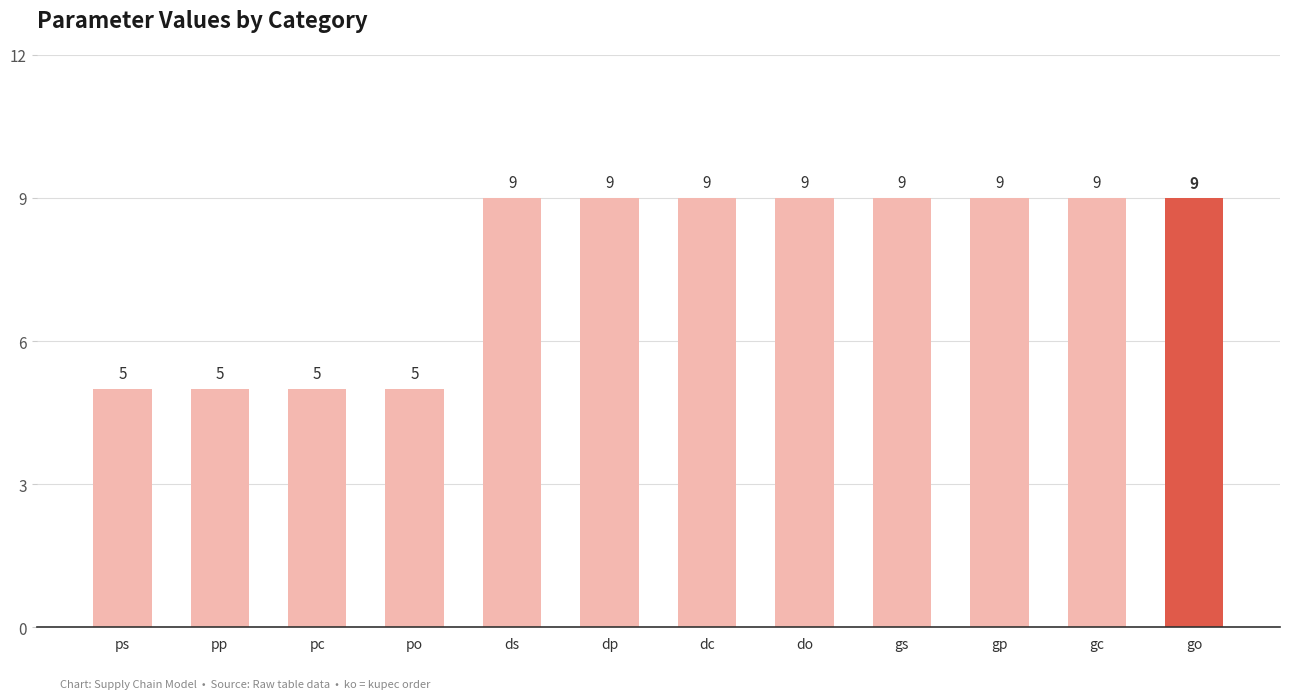

What is the maximum value shown in the chart?

9